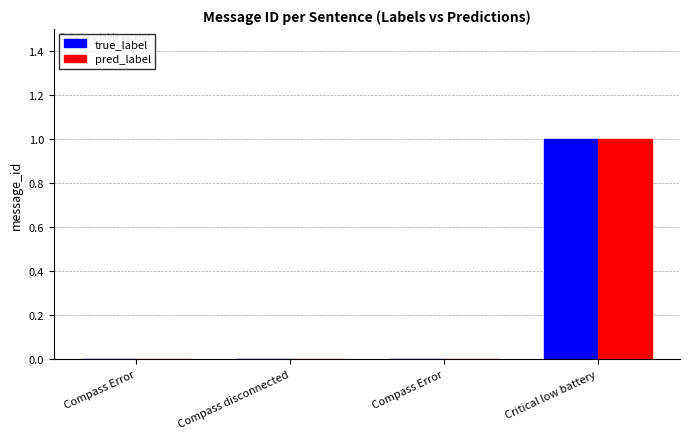

Which category has the highest value in the pred_label series?

Critical low battery